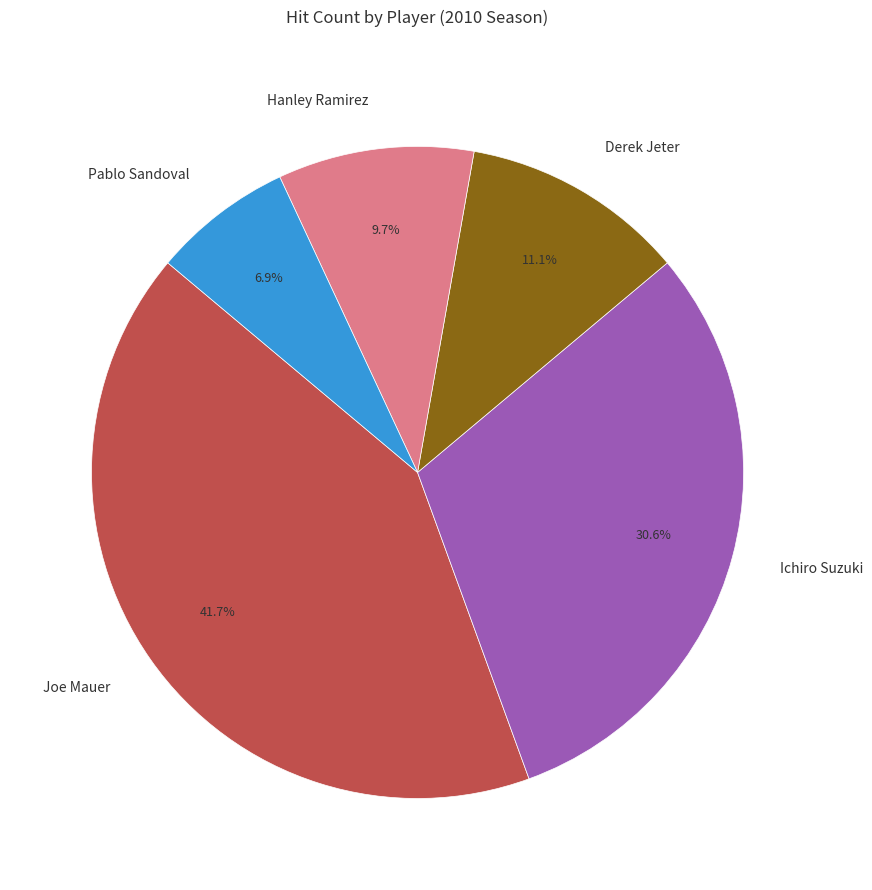

To the nearest percent, what is the combined percentage of Ichiro Suzuki and Hanley Ramirez?

40%